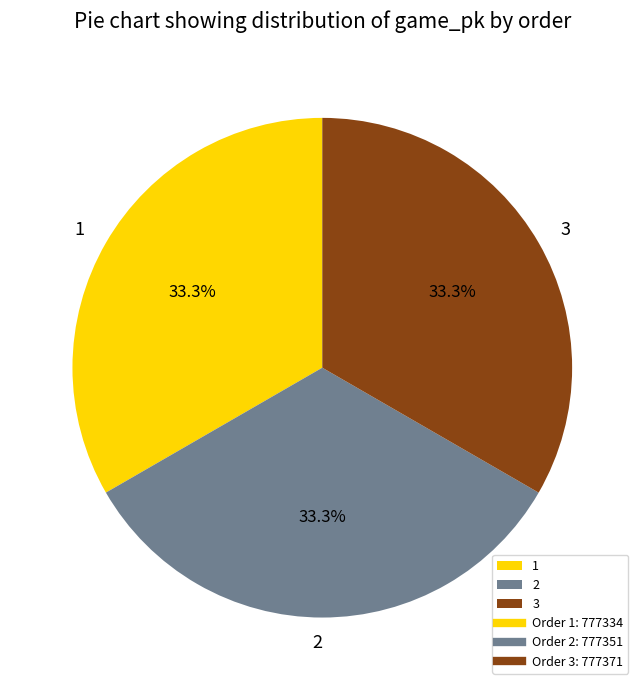

How many segments does this pie chart have?

3